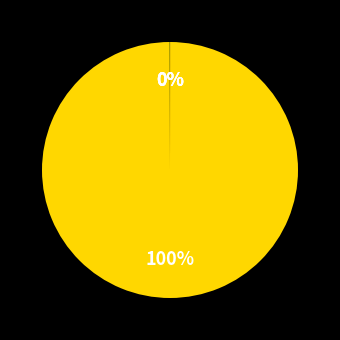

Is there a majority slice in this chart?

Yes